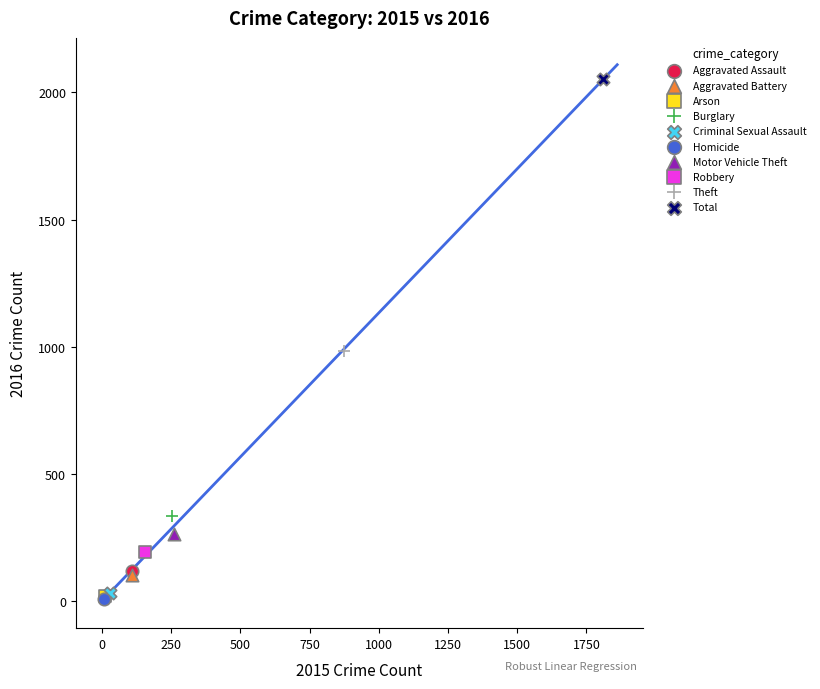

Which series reaches the maximum Y coordinate?

Total